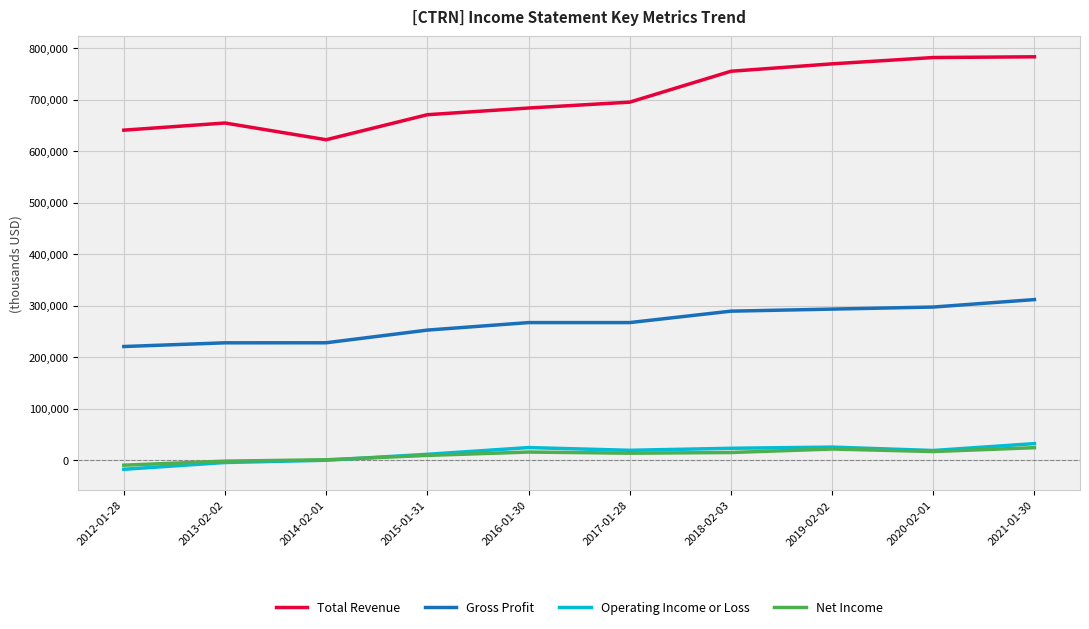

True or false: Operating Income or Loss and Gross Profit cross at least once.

False